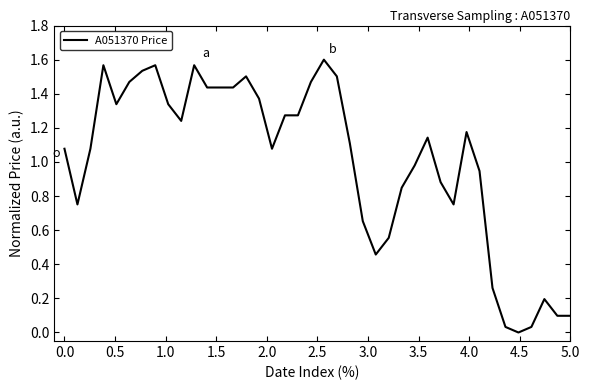

How many lines are shown in the chart?

1